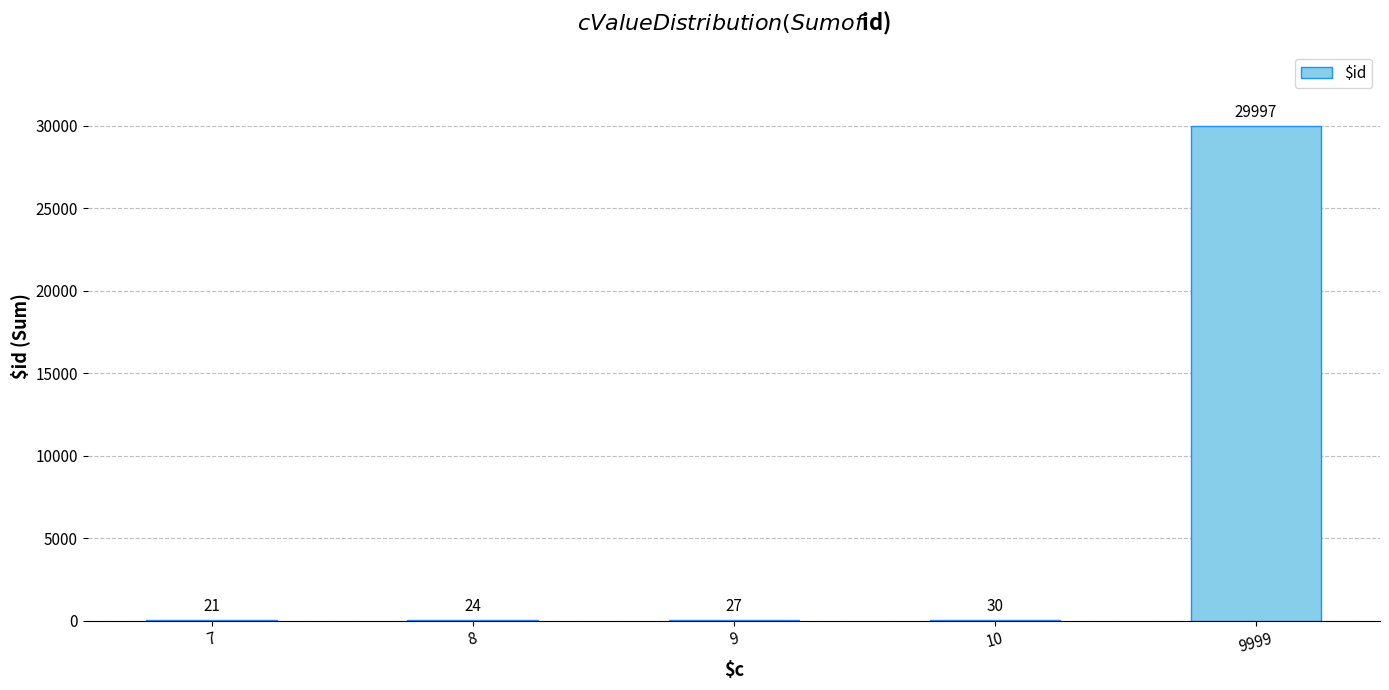

Between 9999 and 9, which is larger?

9999